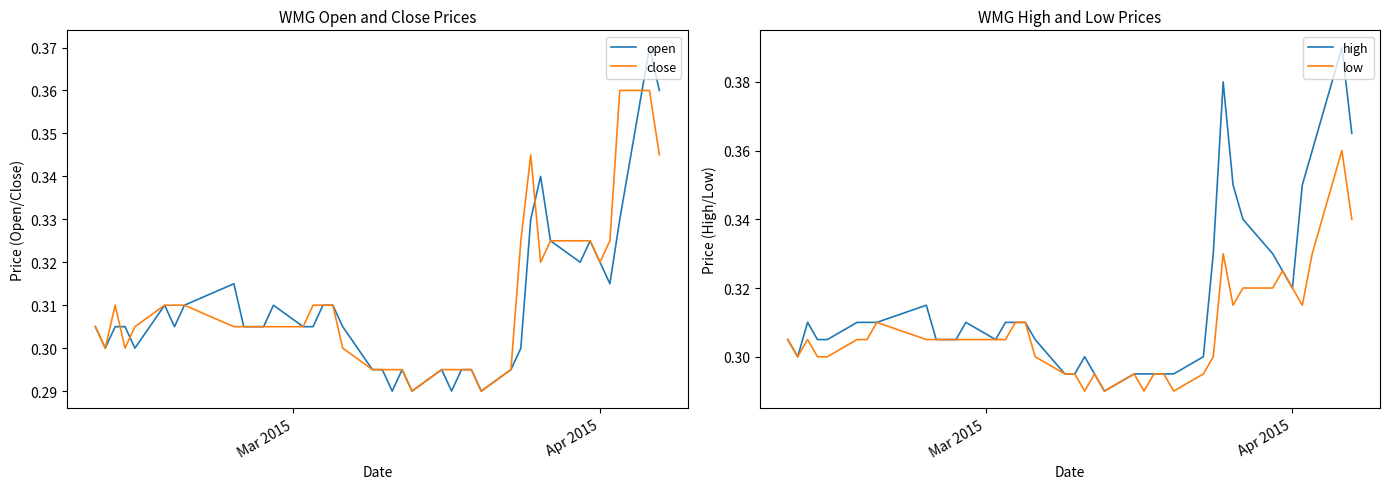

Does the chart display data point markers on the line(s)?

No